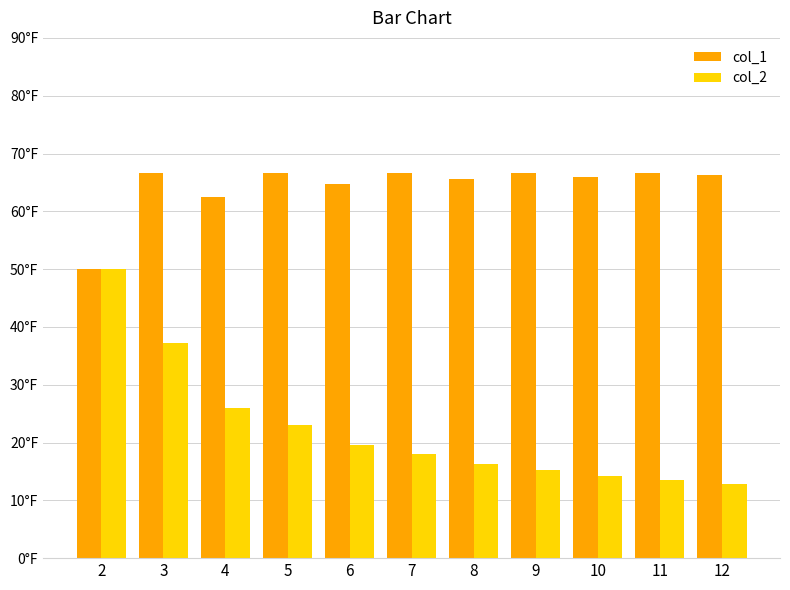

At which label is col_2 closest to 31?

4